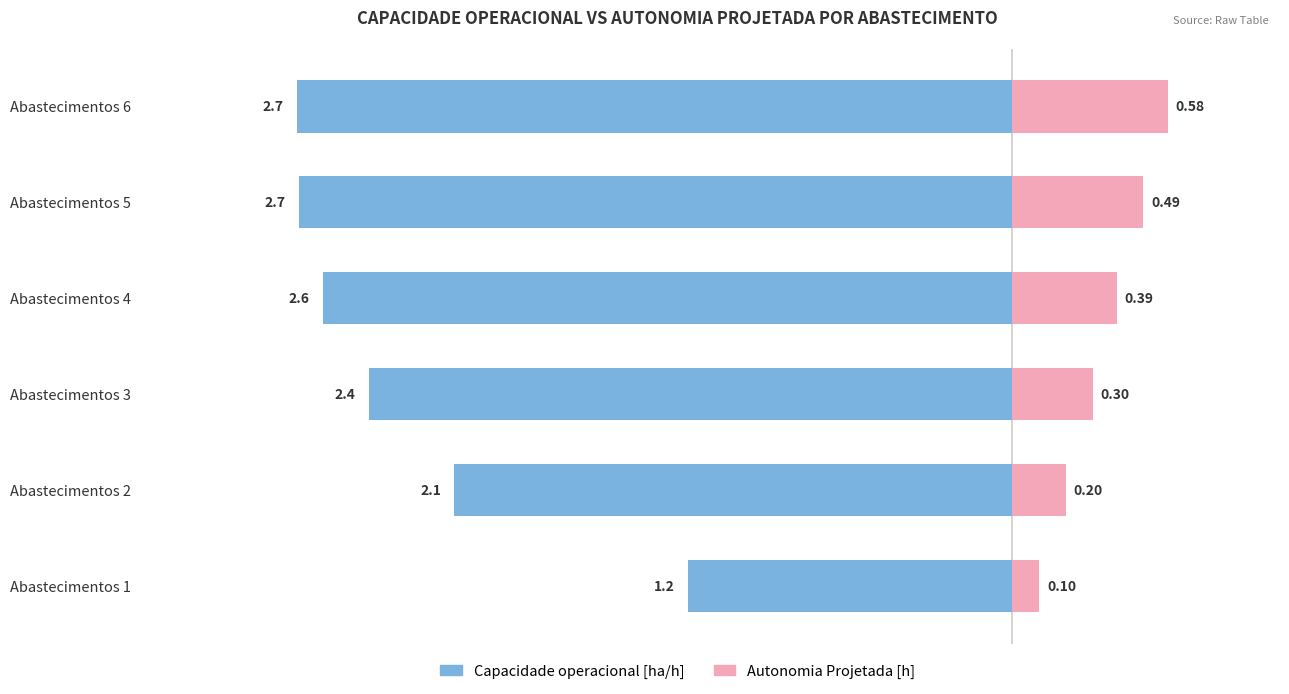

Between Abastecimentos 3 and Abastecimentos 2, which is larger?

Abastecimentos 2